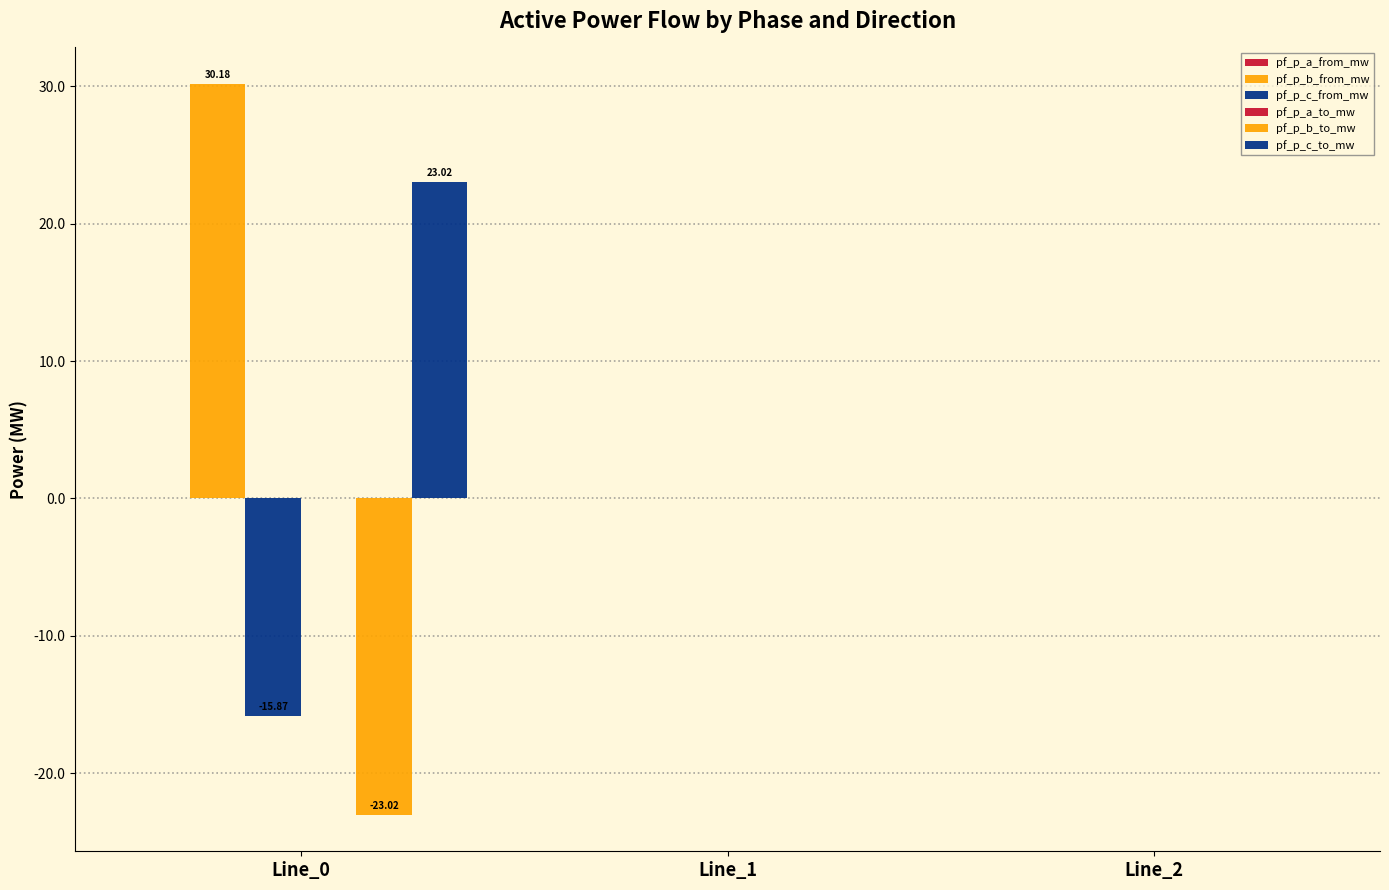

How many data points does each series have?

3